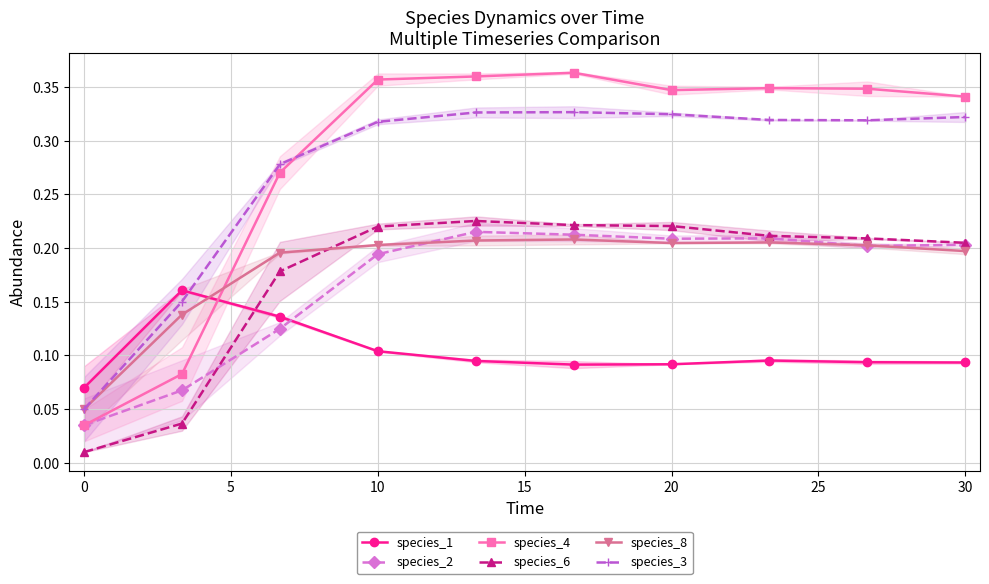

What is the value of the species_1 point at the 10th from the left?

0.1